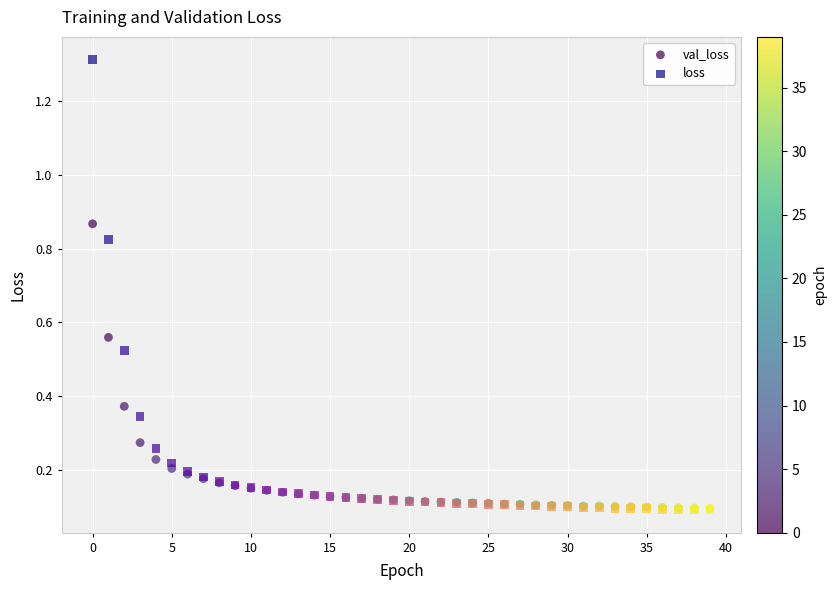

Which series has the widest spread of Y values?

loss